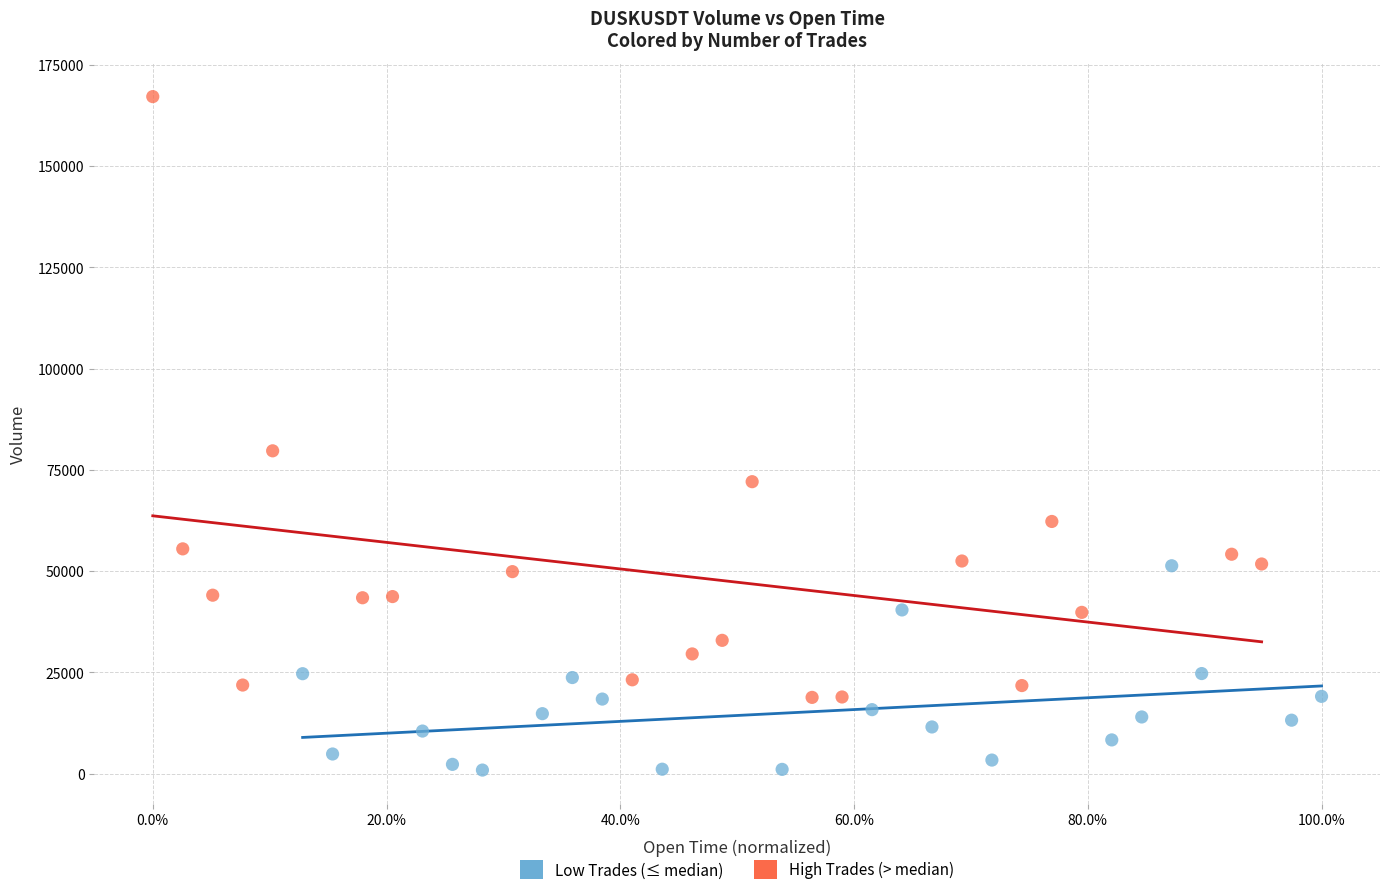

What are all the series names shown in the legend?

Low Trades (≤ median), High Trades (> median)